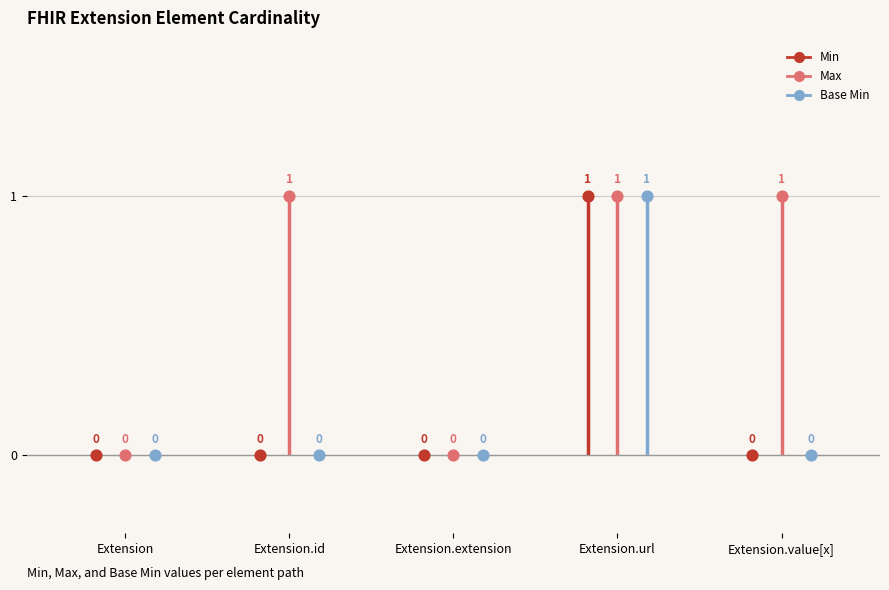

Which series contains the lowest Y value?

Min